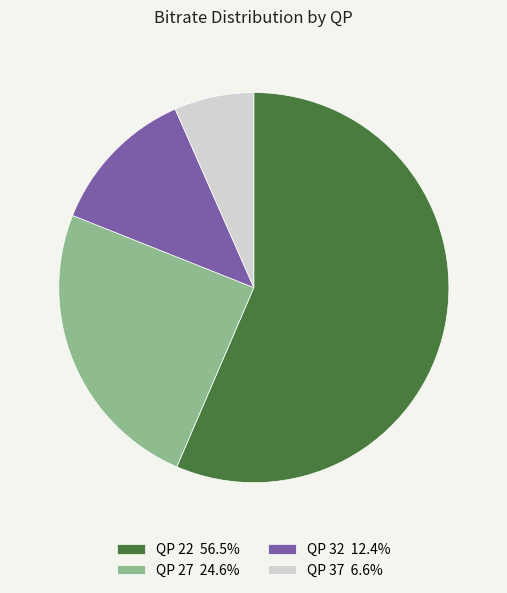

Is the sum of QP 32 12.4% and QP 22 56.5% greater than half?

Yes